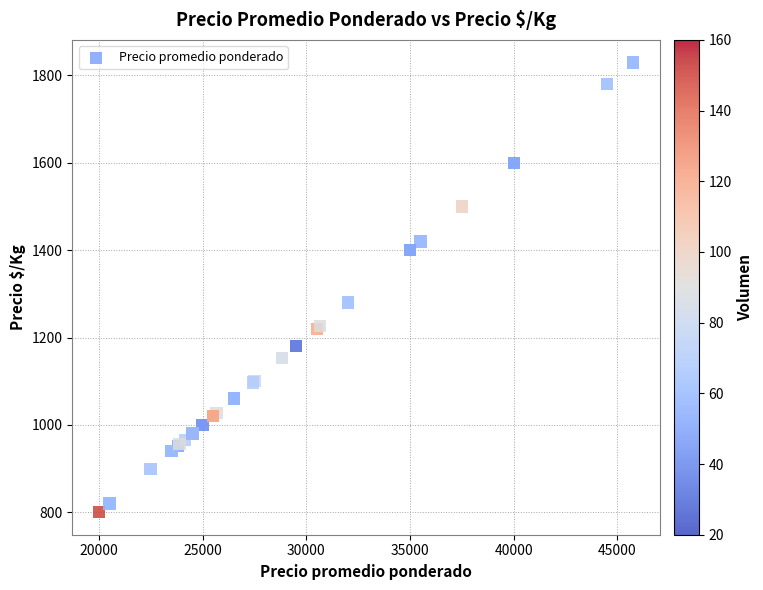

What Y value in the scatter plot is closest to 1315?

1280